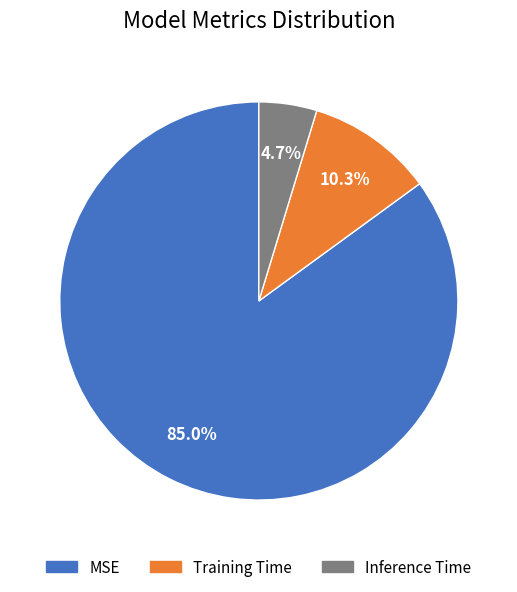

Between Training Time and Inference Time, which is larger?

Training Time